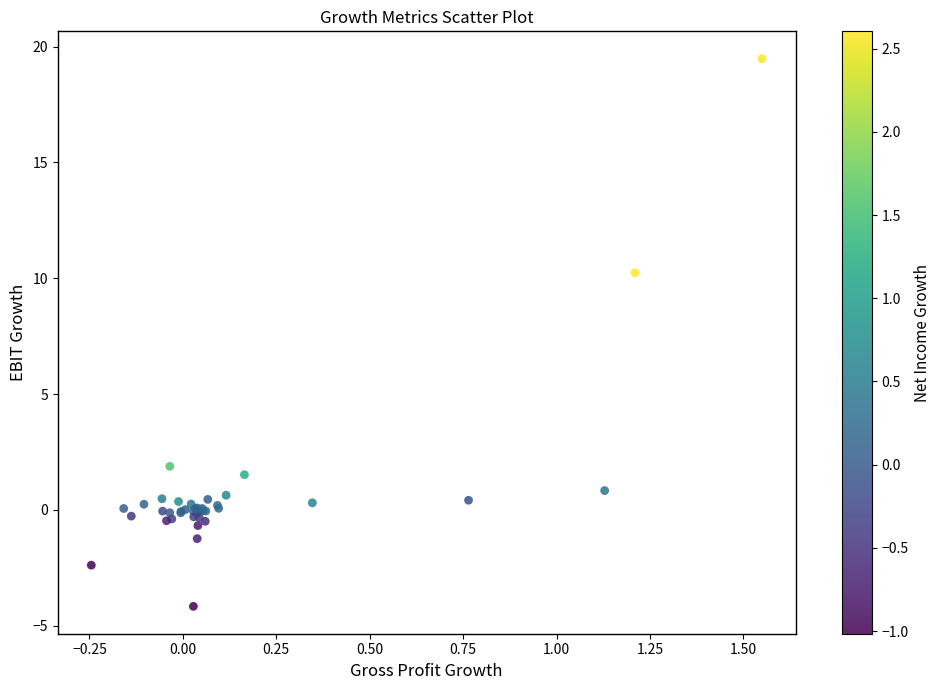

What Y value in the scatter plot is closest to 7?

10.2